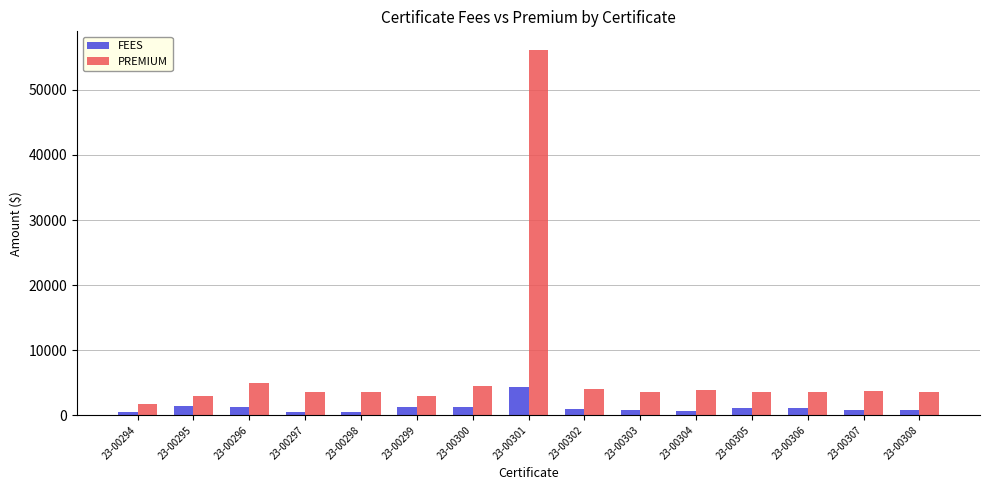

How many bars are there in total?

30